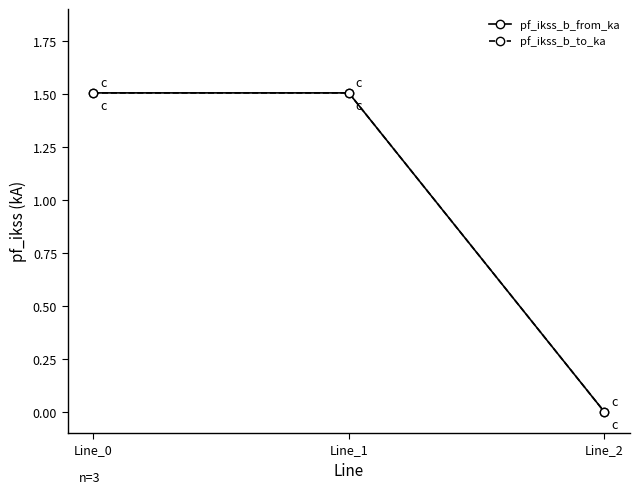

Which series has the largest range (max minus min)?

pf_ikss_b_from_ka